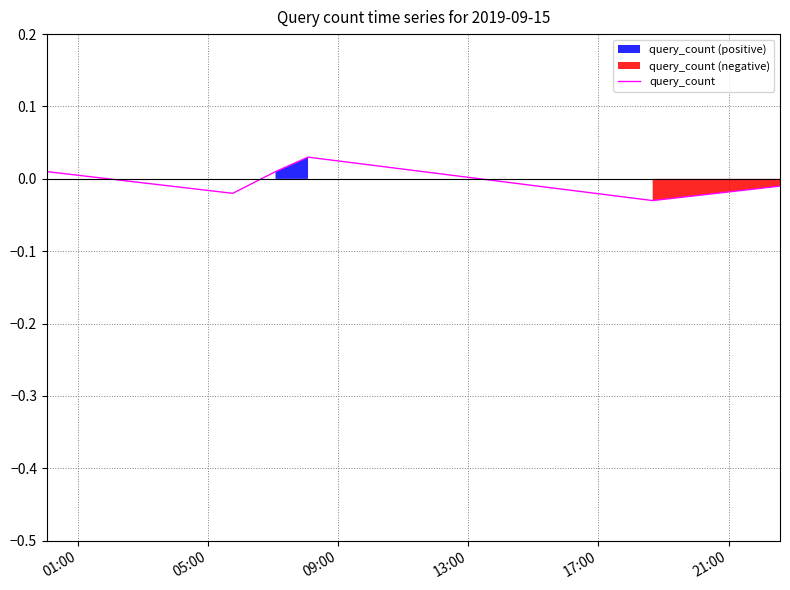

True or false: there are more than 1 points higher than both neighbors.

False